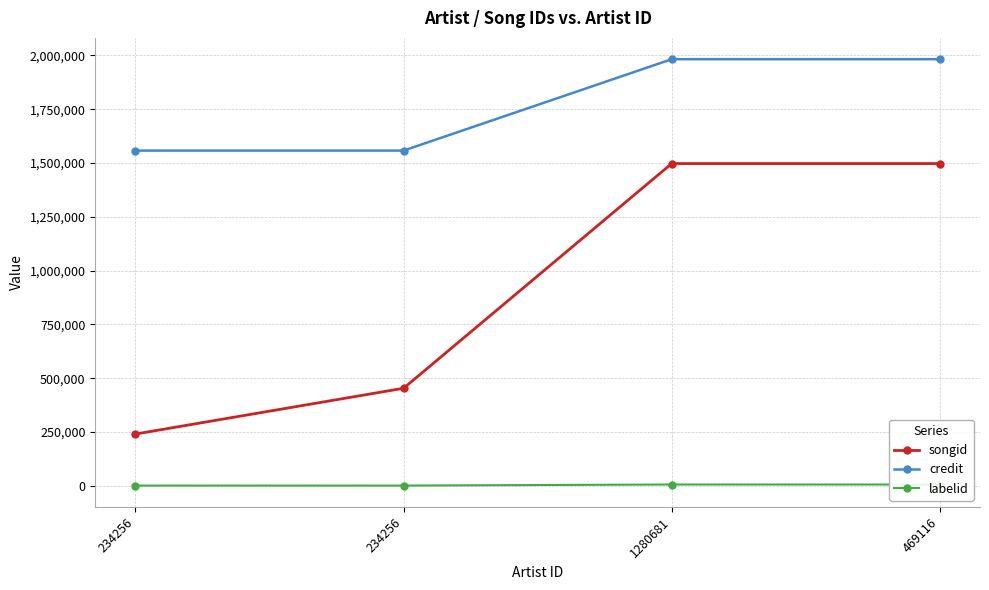

True or false: credit and labelid cross at least once.

False